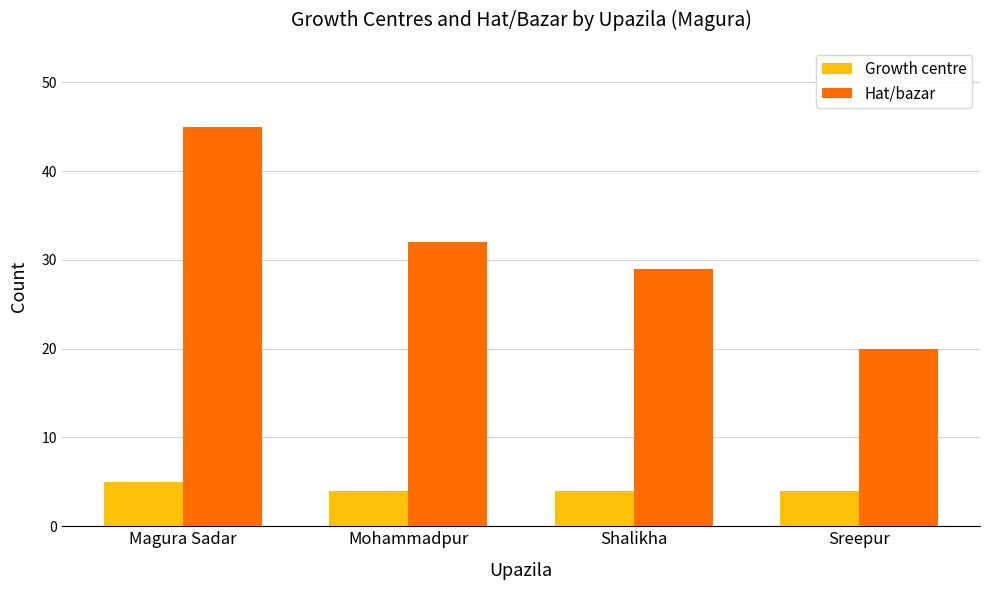

What is the label of the 1st bar from the left?

Magura Sadar